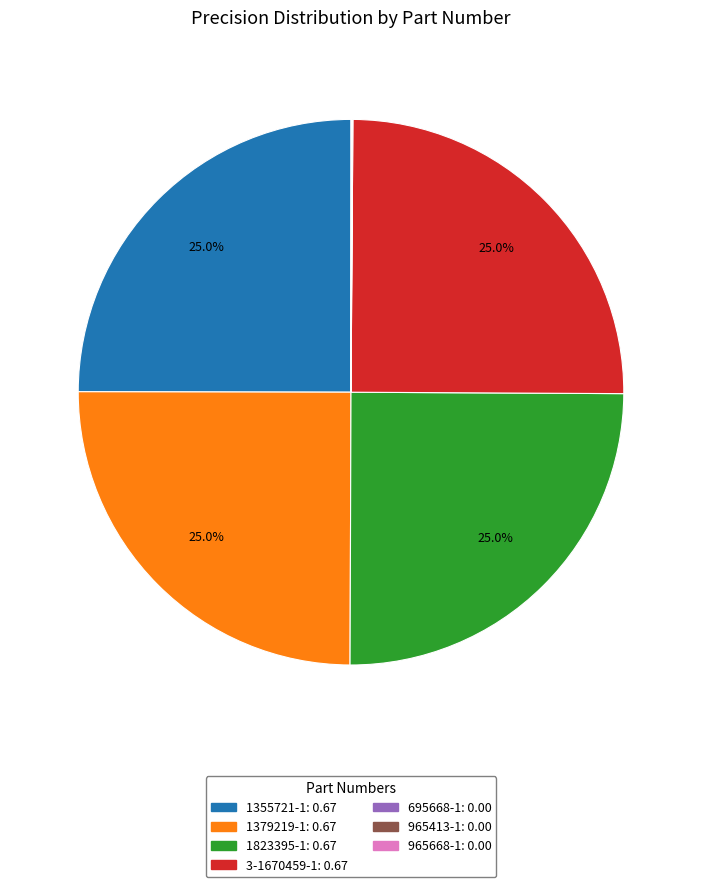

What percentage do 1823395-1 and 1379219-1 together represent?

50.0%